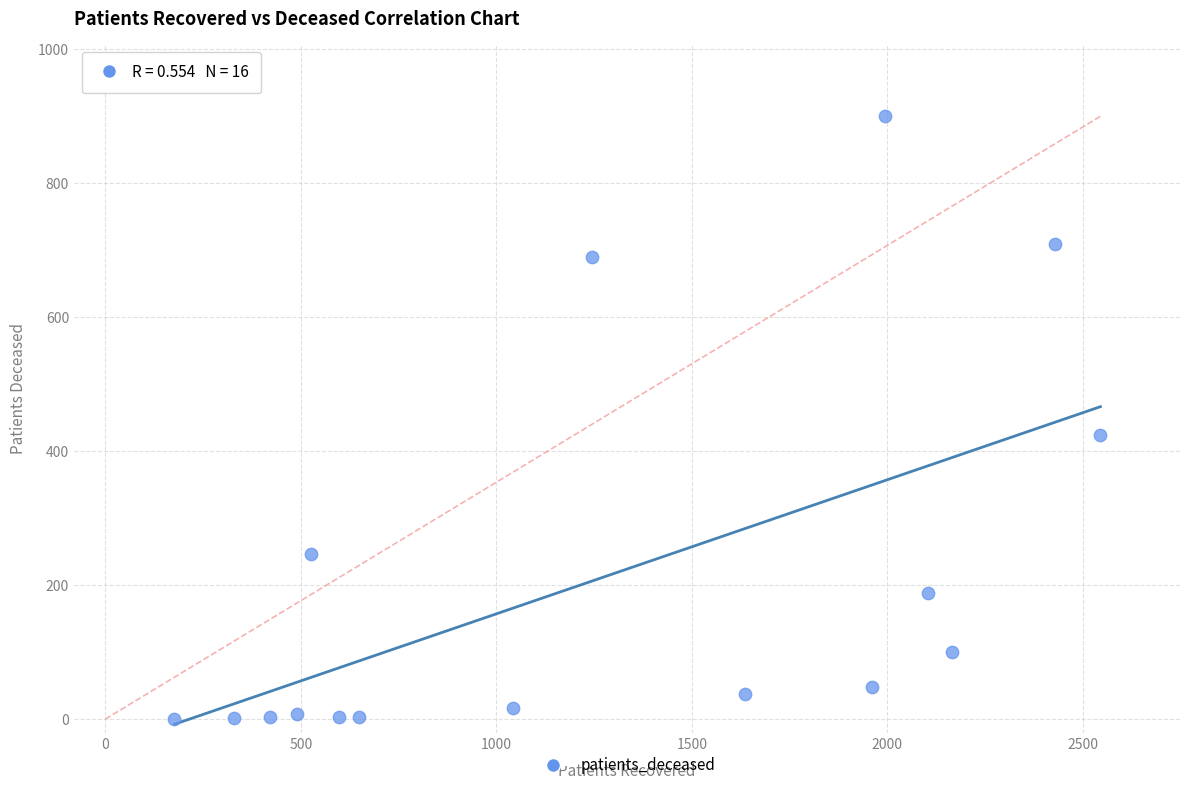

What Y value in the scatter plot is closest to 449?

424